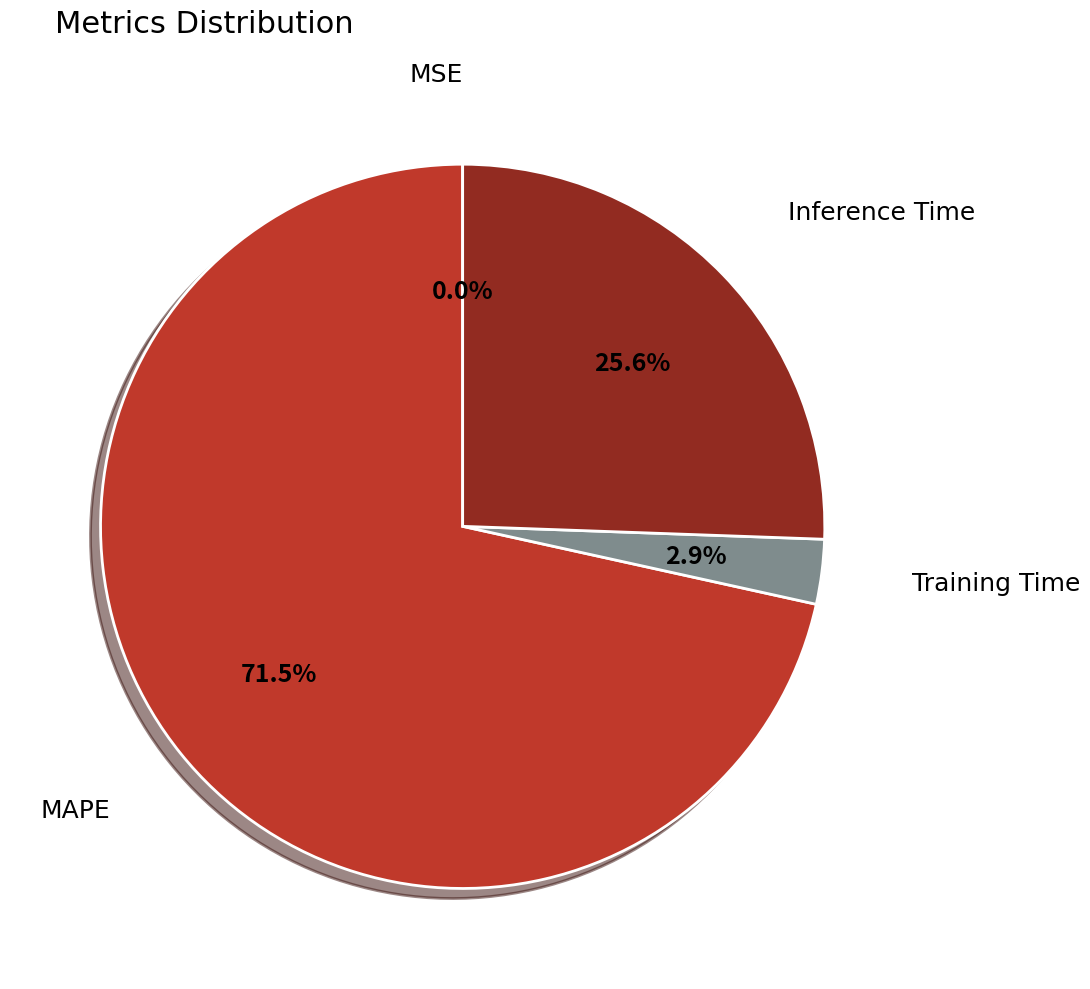

To the nearest percent, what percentage of the pie is Training Time?

3%